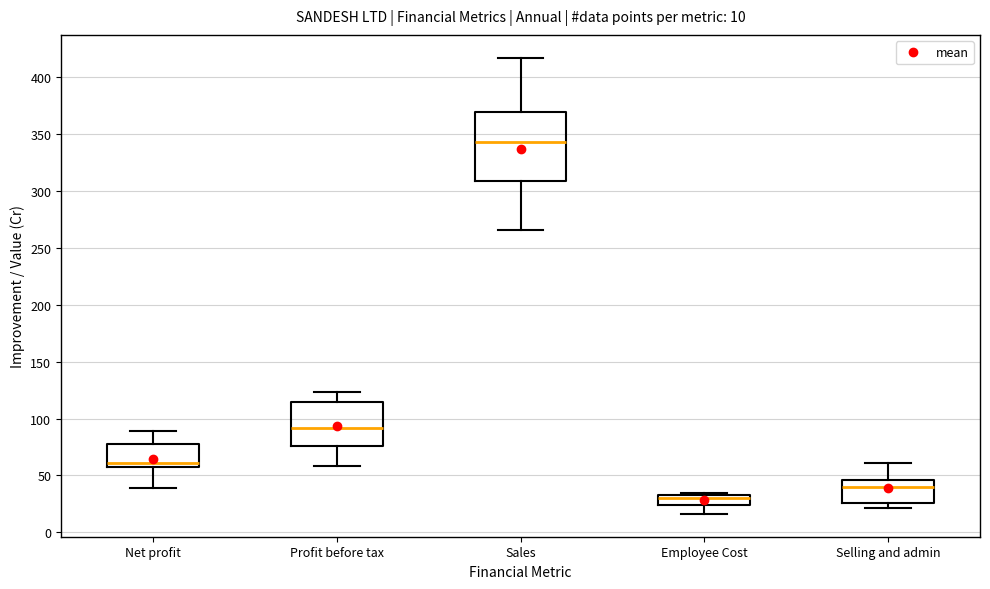

Comparing the boxes themselves (not the whiskers), which one is the tallest?

Sales